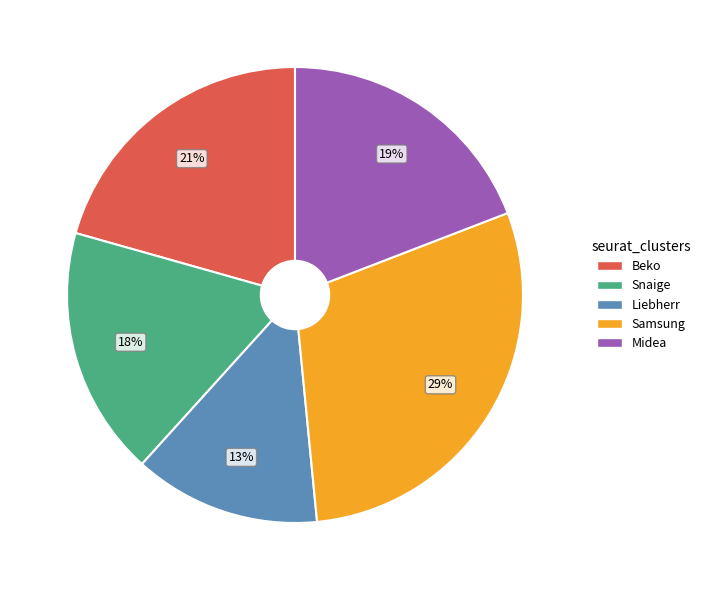

Which category has the biggest portion of the pie?

Samsung